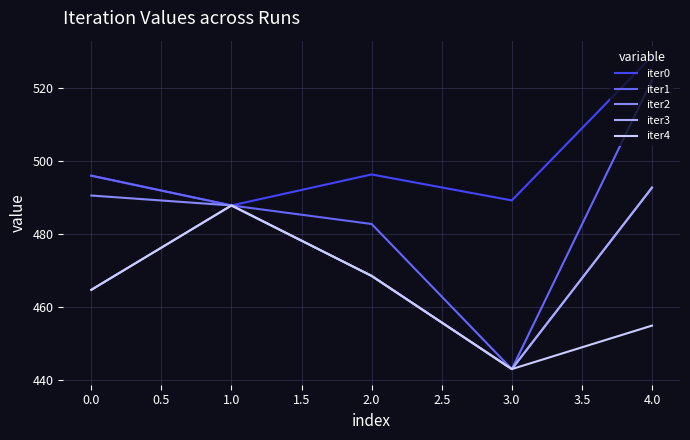

Which series has the largest range (max minus min)?

iter1